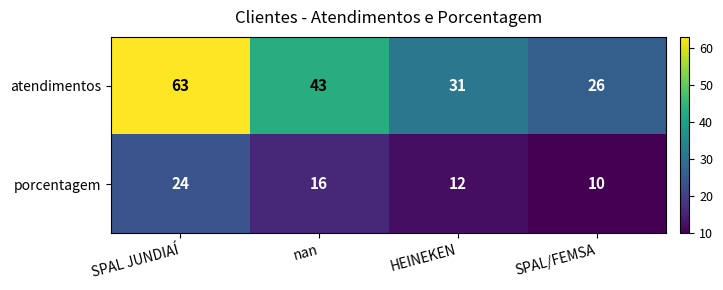

The value of porcentagem at SPAL JUNDIAÍ is 13. True or false?

False